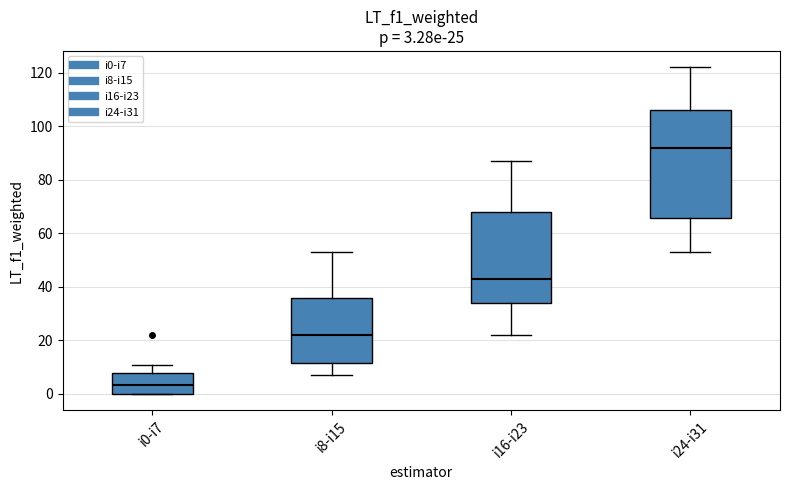

Which box has the highest median line?

i24-i31